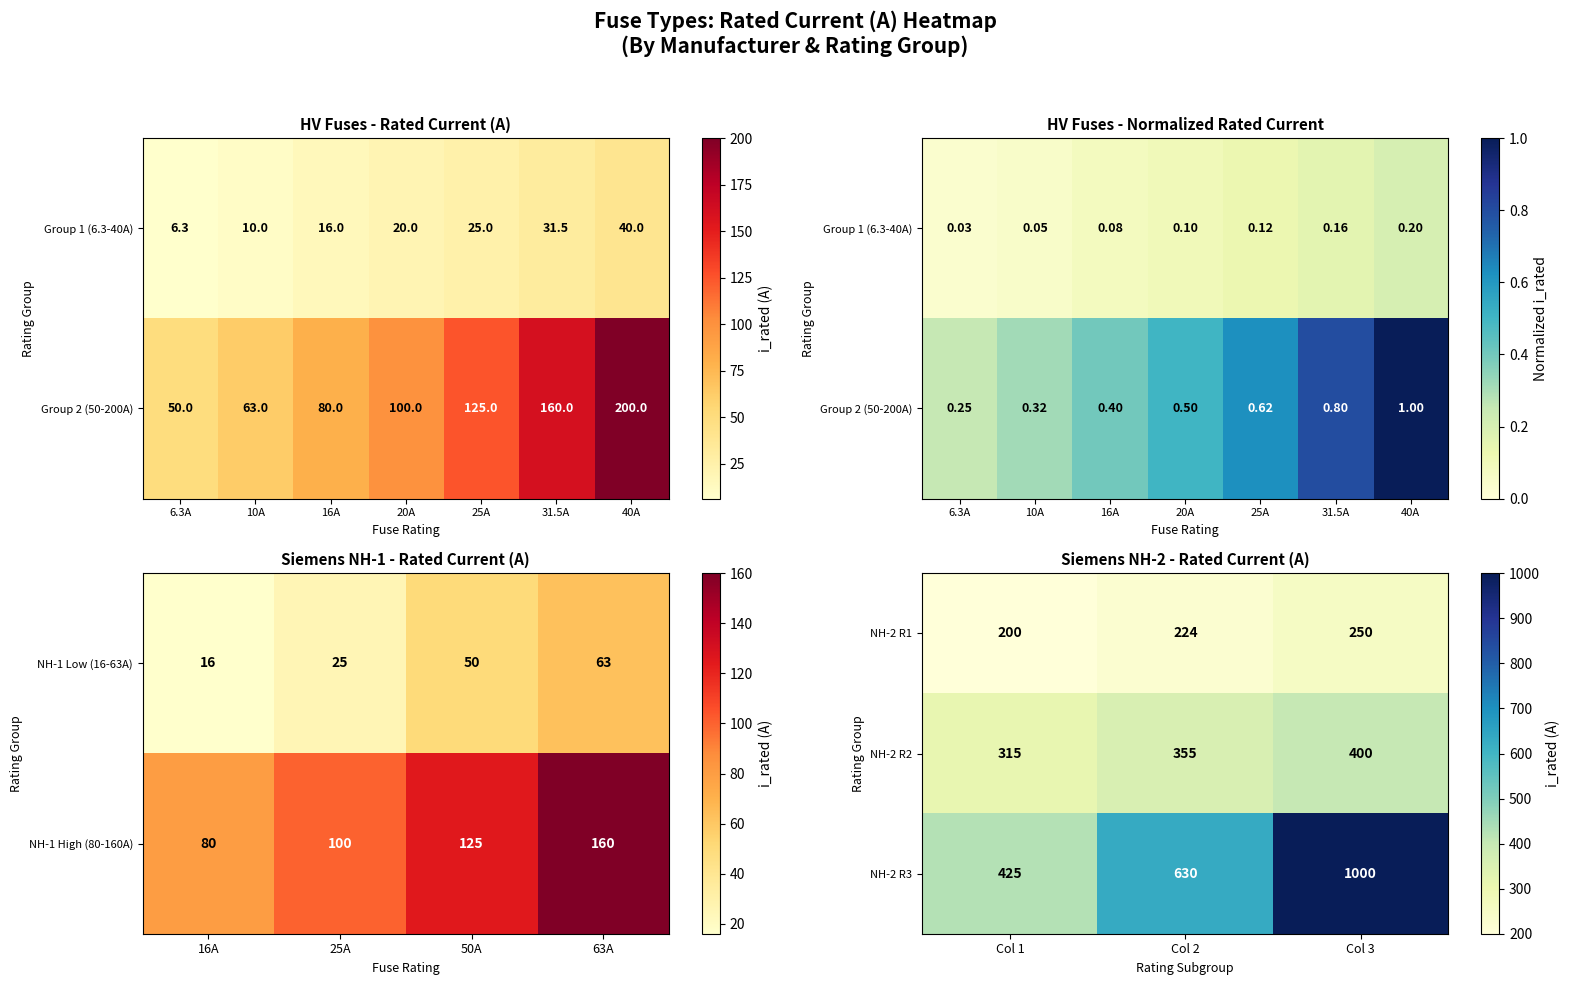

The NH-2 R1 series shows 224 at Col 2. True or false?

True